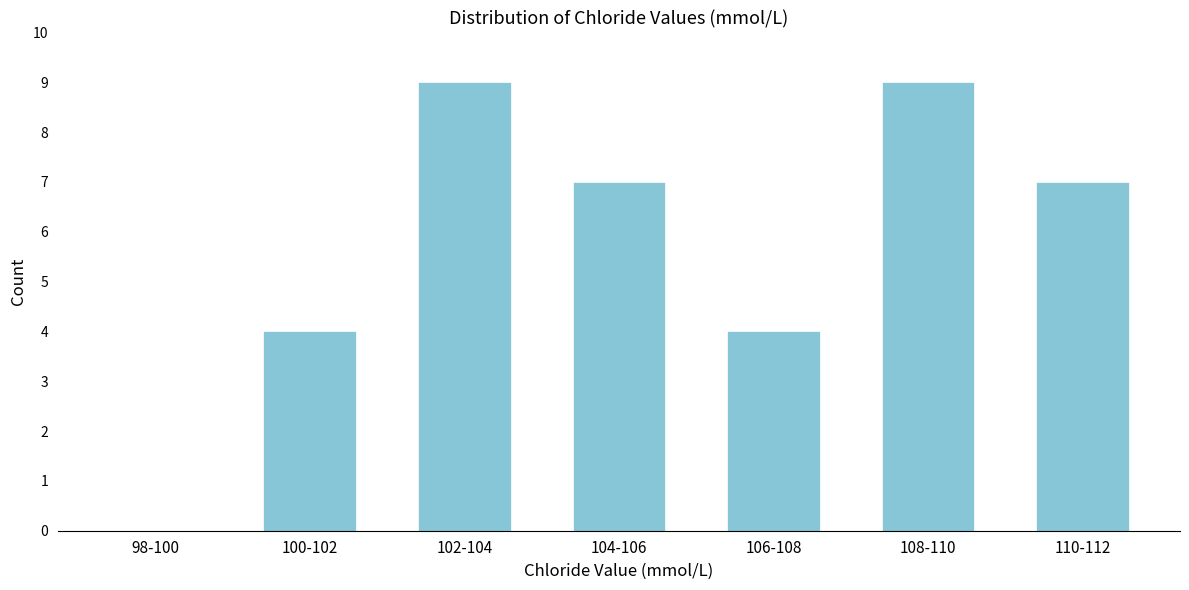

Reading left to right, what are all the values shown in this chart?

98-100=0	100-102=4	102-104=9	104-106=7	106-108=4	108-110=9	110-112=7